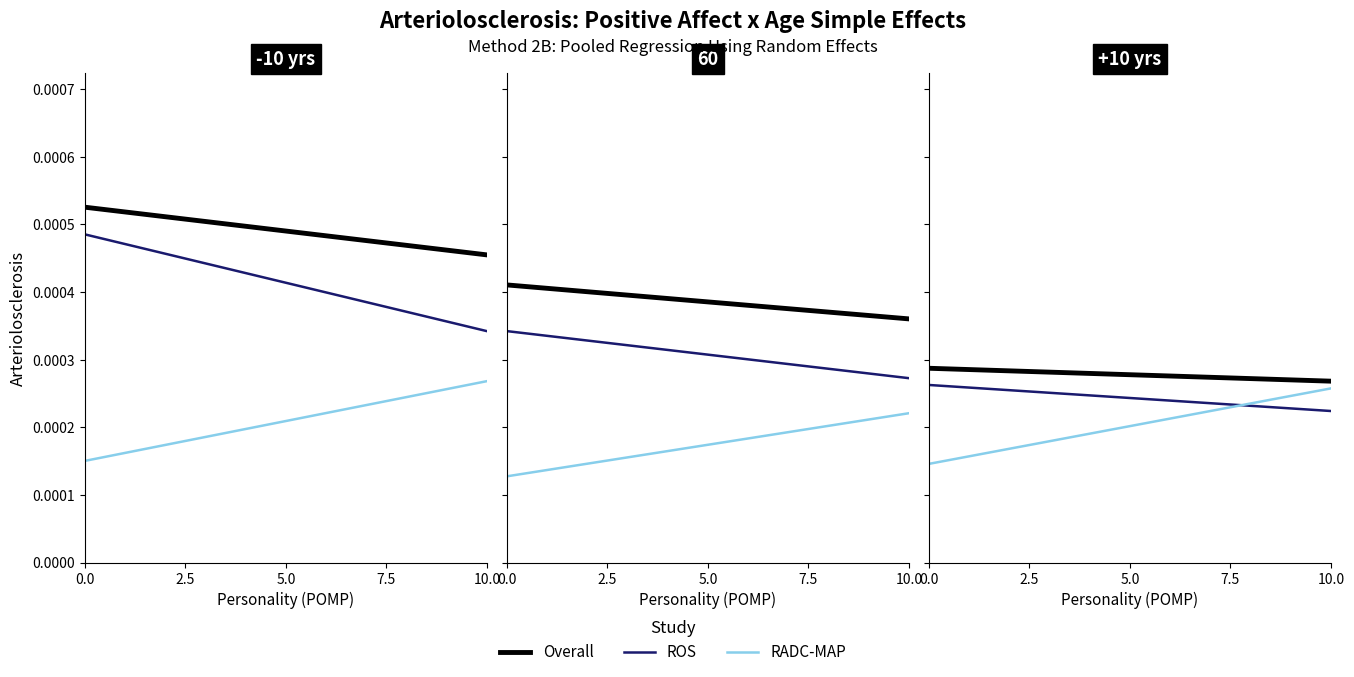

The value of ROS at 0.0 is 0.0. True or false?

False